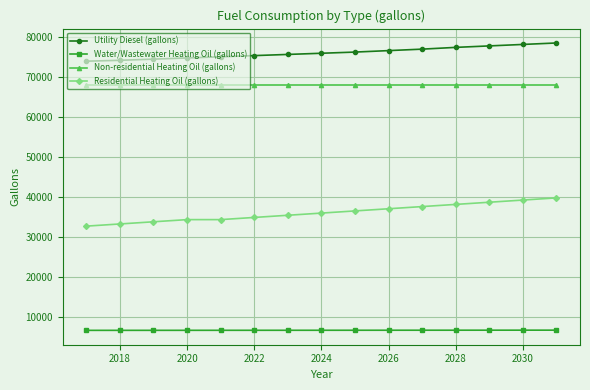

True or false: Water/Wastewater Heating Oil (gallons) and Non-residential Heating Oil (gallons) cross at least once.

False